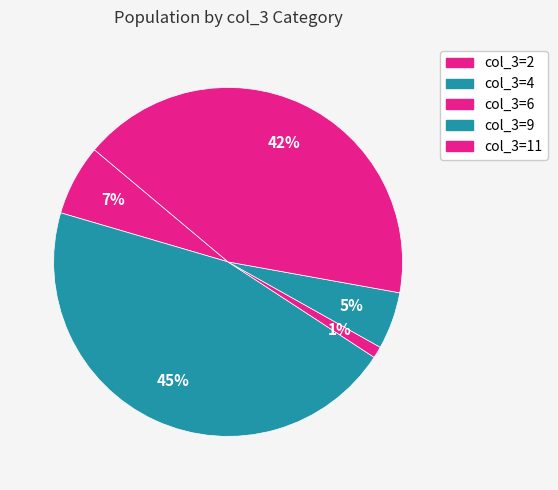

How many segments does this pie chart have?

5